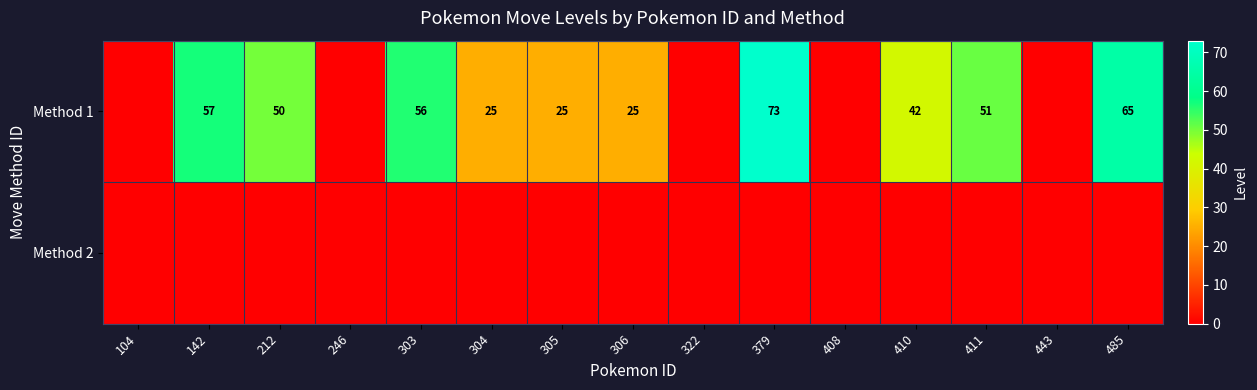

Reading right to left, list all the values displayed in this chart.

row_0: 485=65	443=0	411=51	410=42	408=0	379=73	322=0	306=25	305=25	304=25	303=56	246=0	212=50	142=57	104=0
row_1: 485=0	443=0	411=0	410=0	408=0	379=0	322=0	306=0	305=0	304=0	303=0	246=0	212=0	142=0	104=0